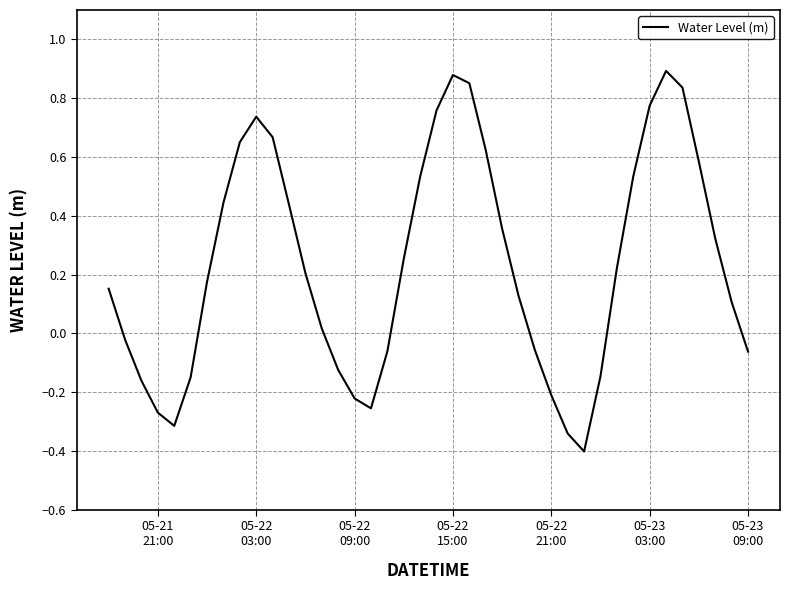

What is the smallest value displayed?

-0.4